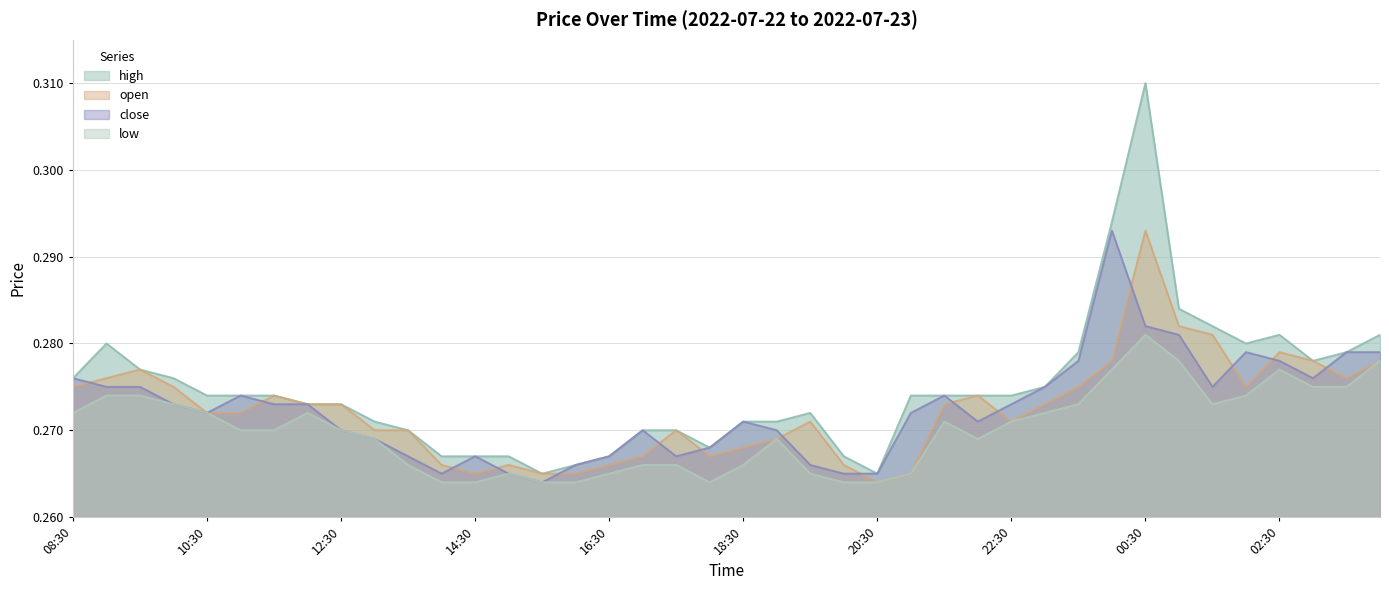

In open, how many points are higher than both neighbors (excluding endpoints)?

8